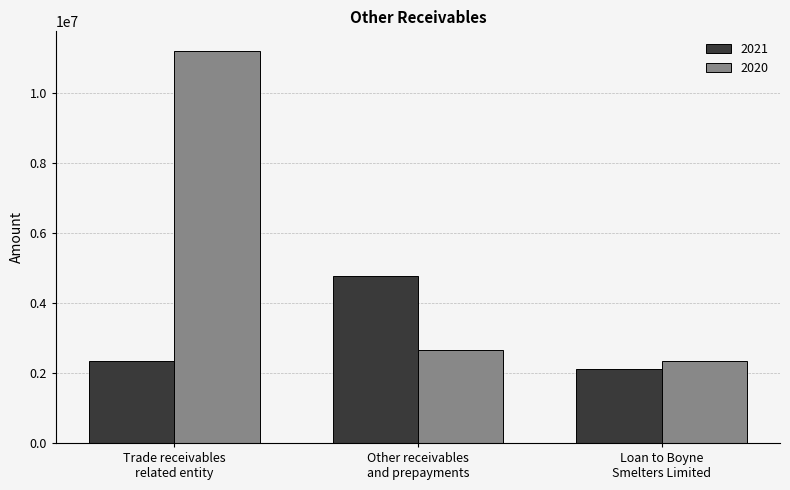

At which category is the sum across all series the highest?

Trade receivables
related entity